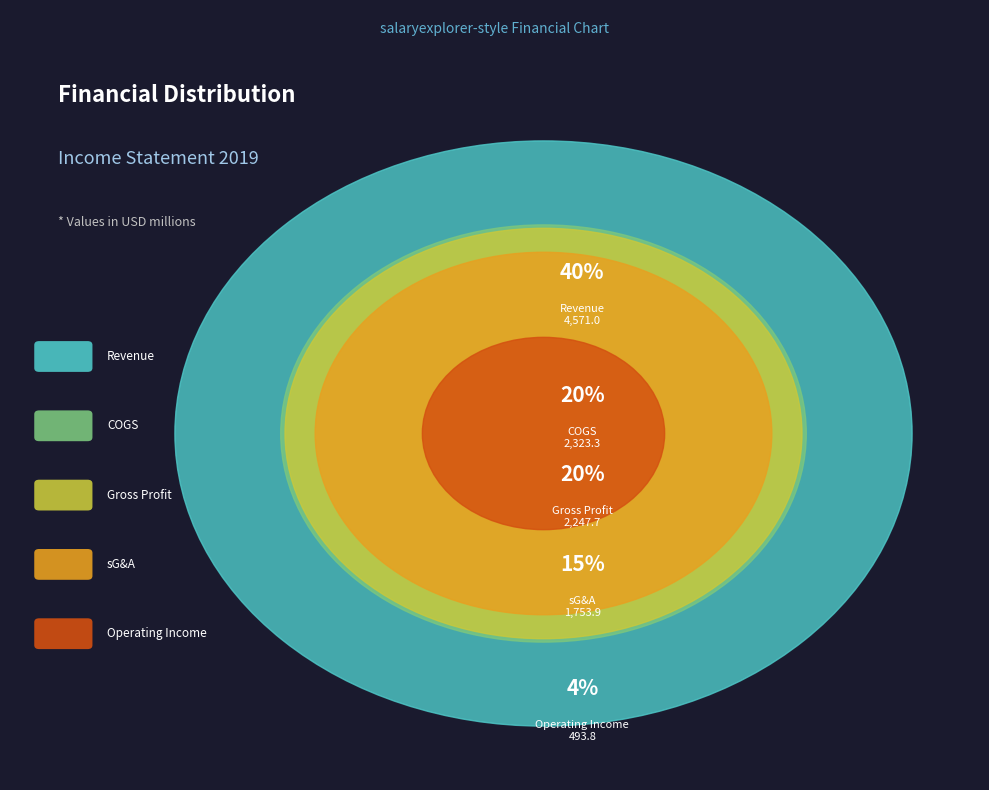

Is it true that Gross Profit is 20% of the pie?

True